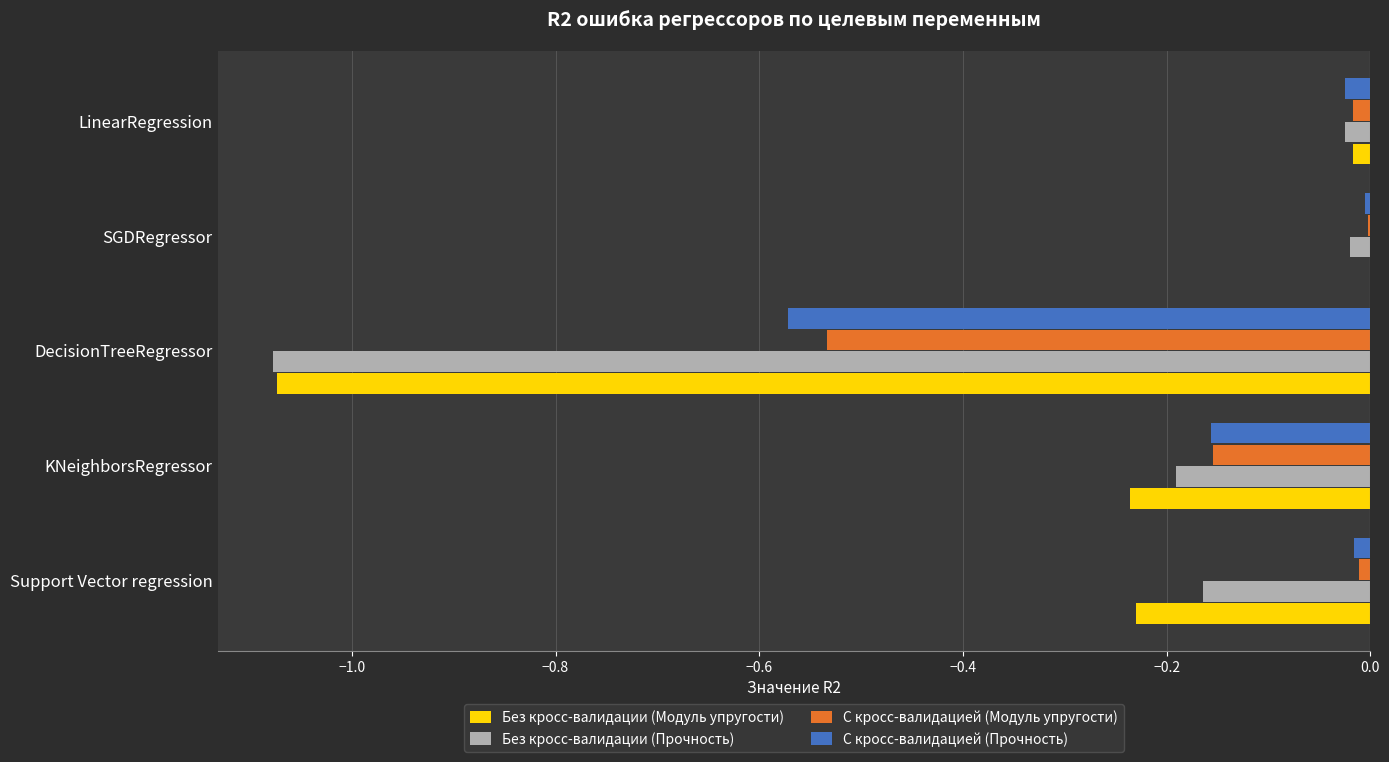

Is the value of С кросс-валидацией (Модуль упругости) at DecisionTreeRegressor greater than the value of Без кросс-валидации (Модуль упругости) at LinearRegression?

No